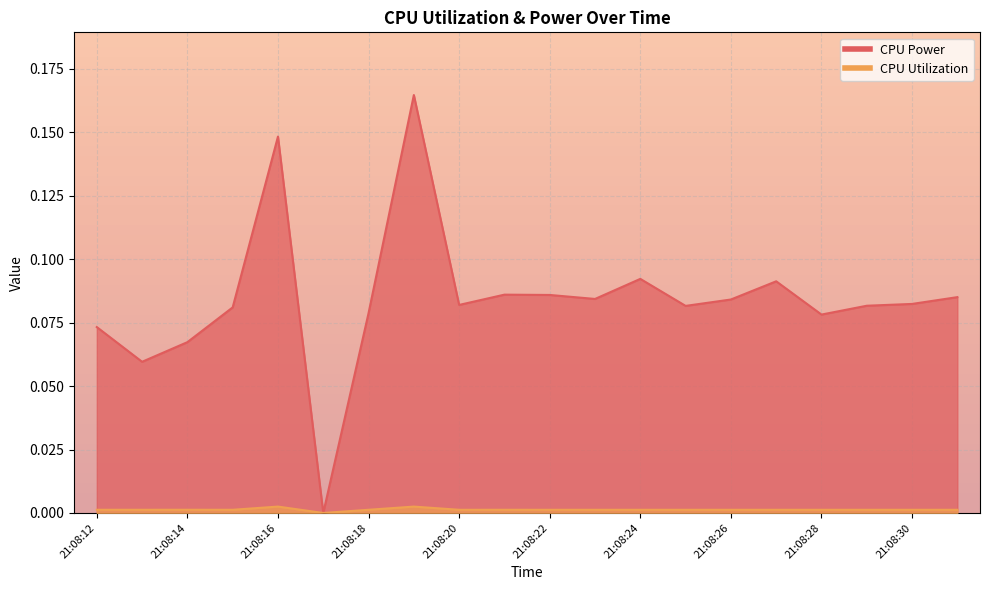

What is the maximum value shown in the chart?

0.2